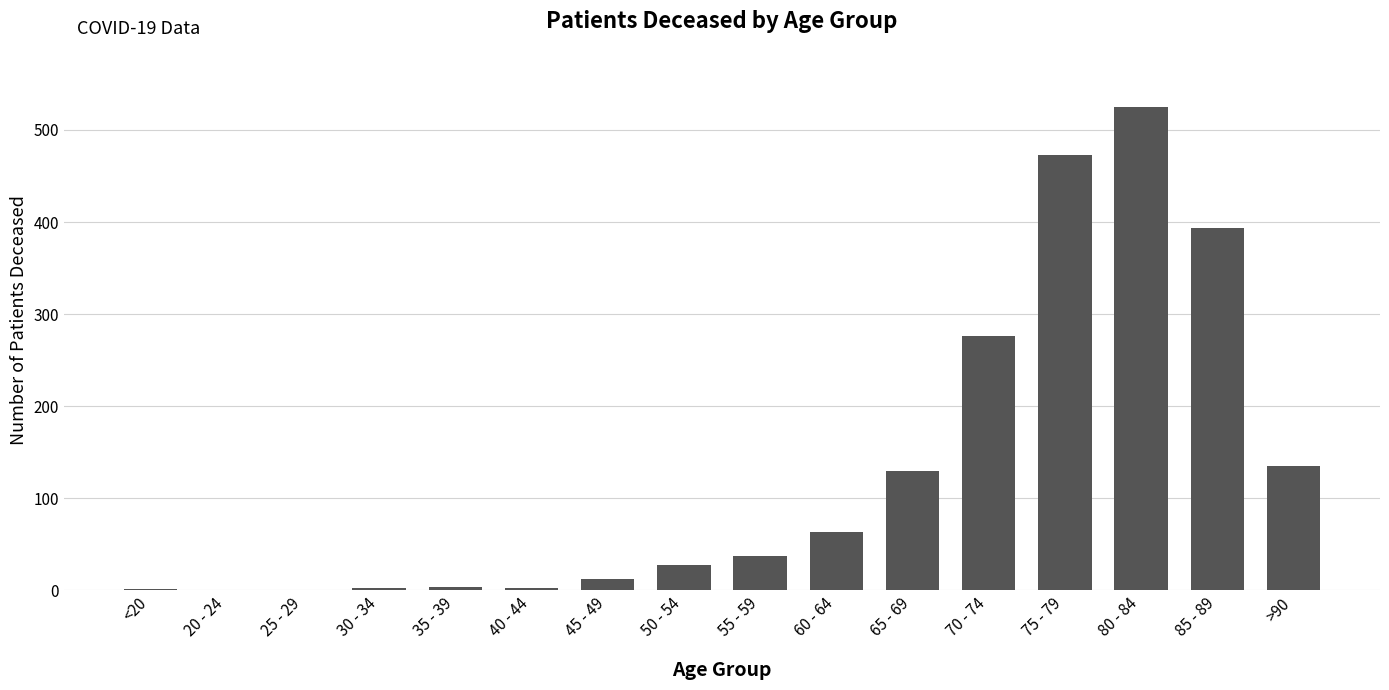

Where is the data nearest to the value 262?

70 - 74